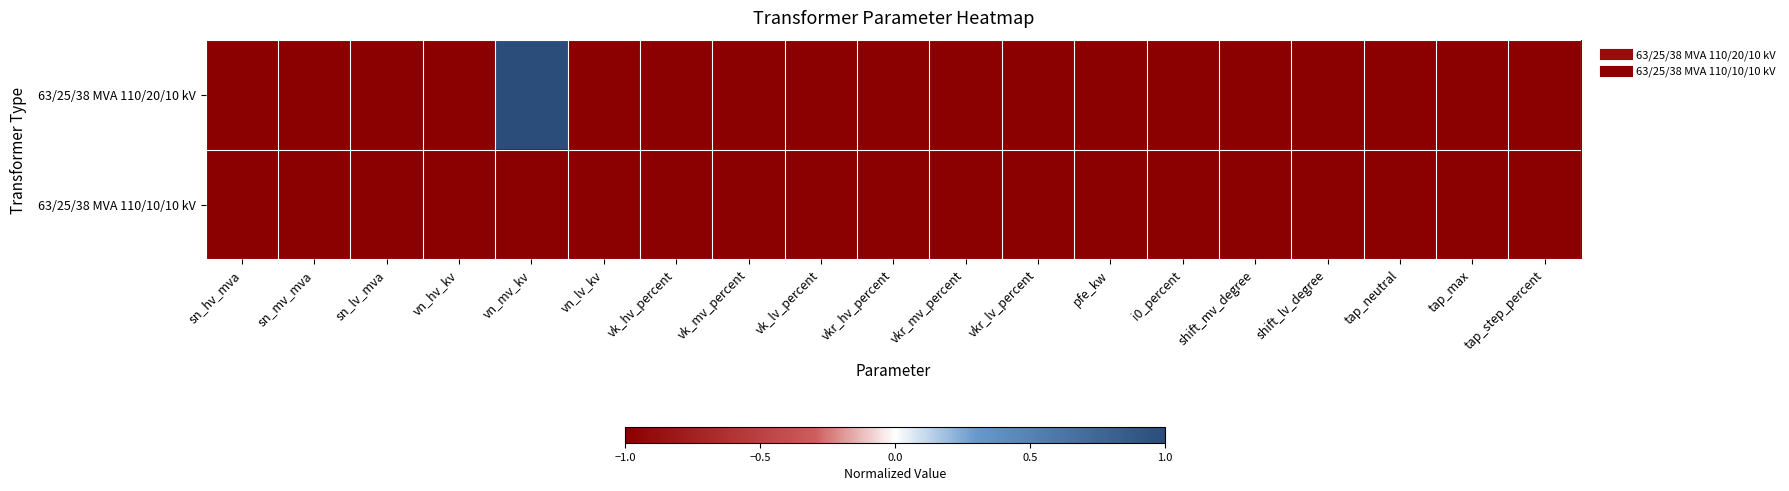

At which category is the sum across all series the highest?

vn_mv_kv